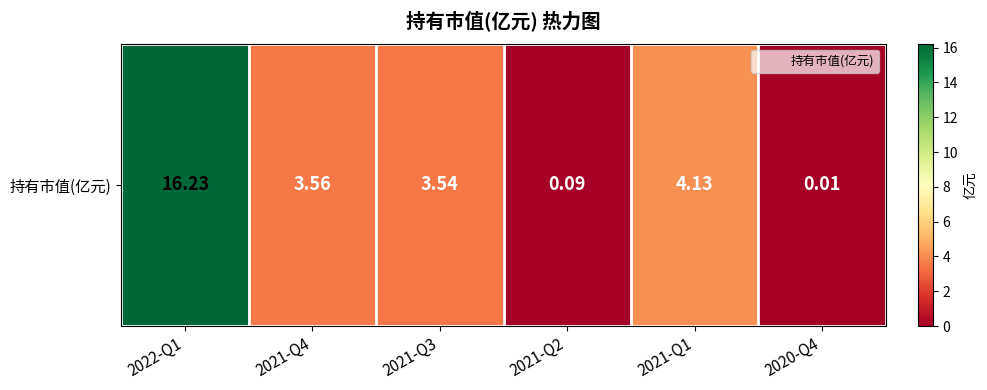

How many data points are less than 3?

2